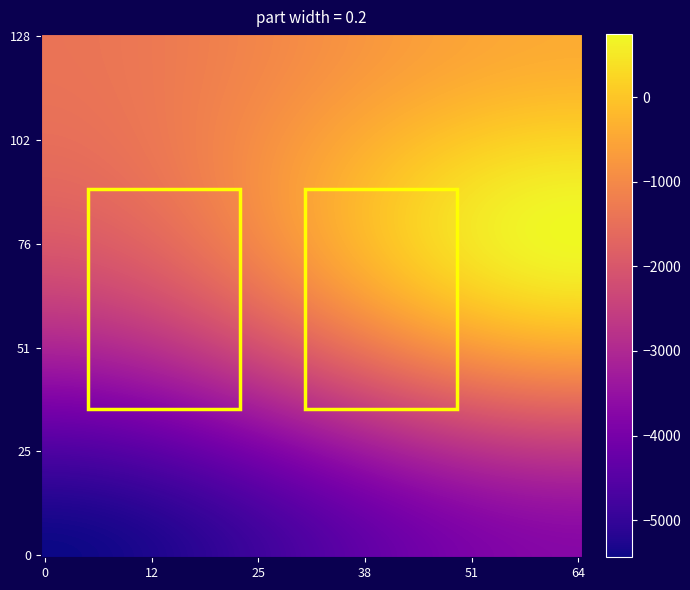

How many categories are shown in the chart?

2